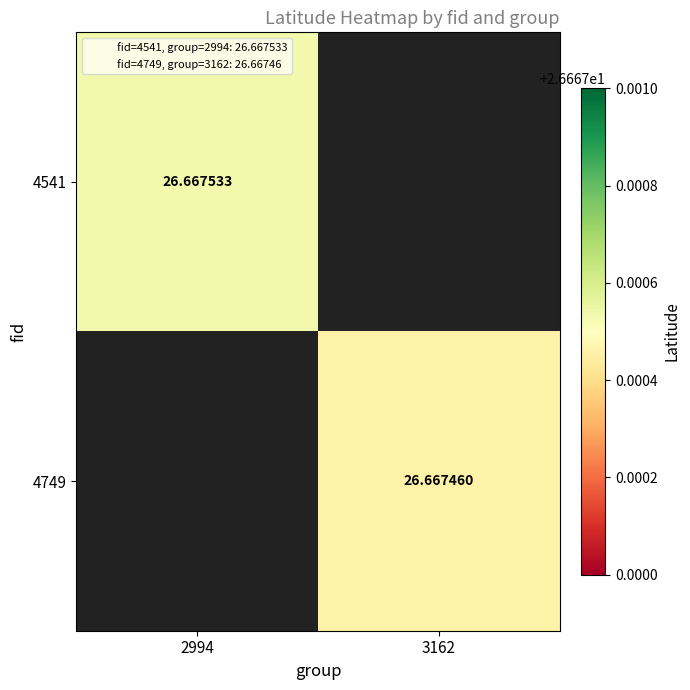

Is the value of 4749 at 2994 greater than the value of 4541 at 3162?

No